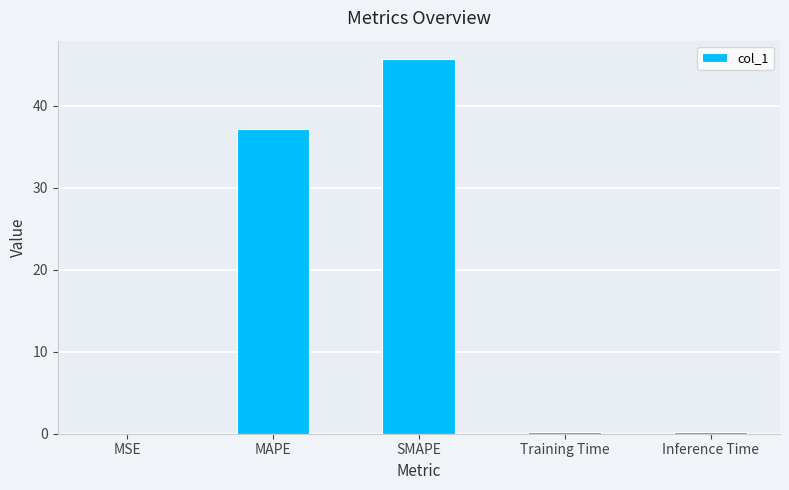

True or false: the data shows 37.2 at MAPE.

True